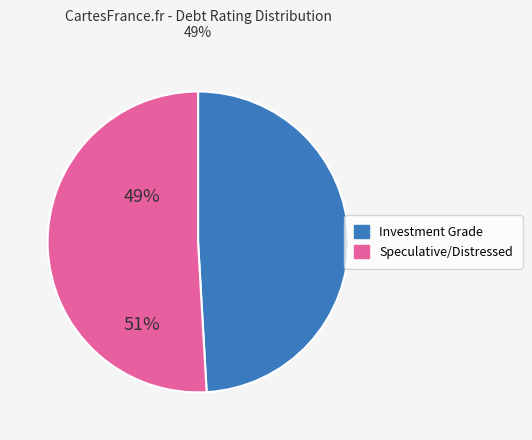

Is there a majority slice in this chart?

Yes